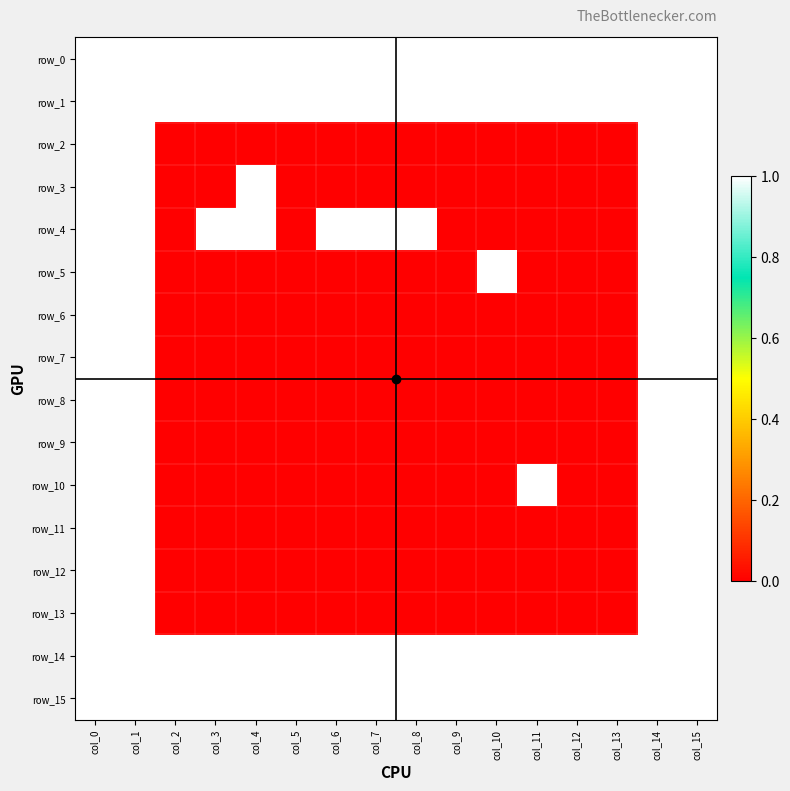

Which label corresponds to the smallest value in the chart?

col_2